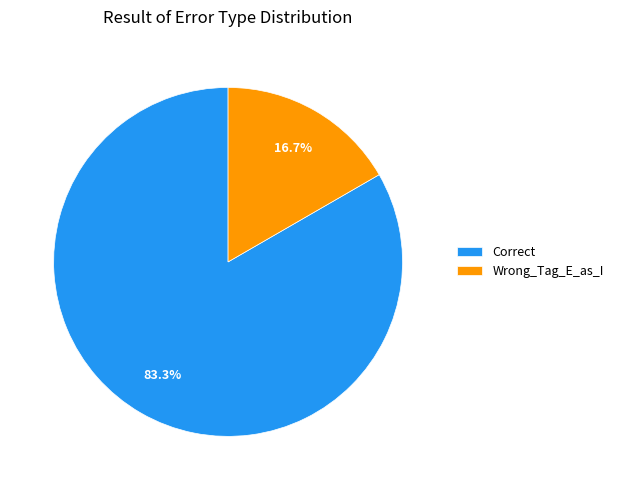

To the nearest percent, what is the average slice percentage?

50%